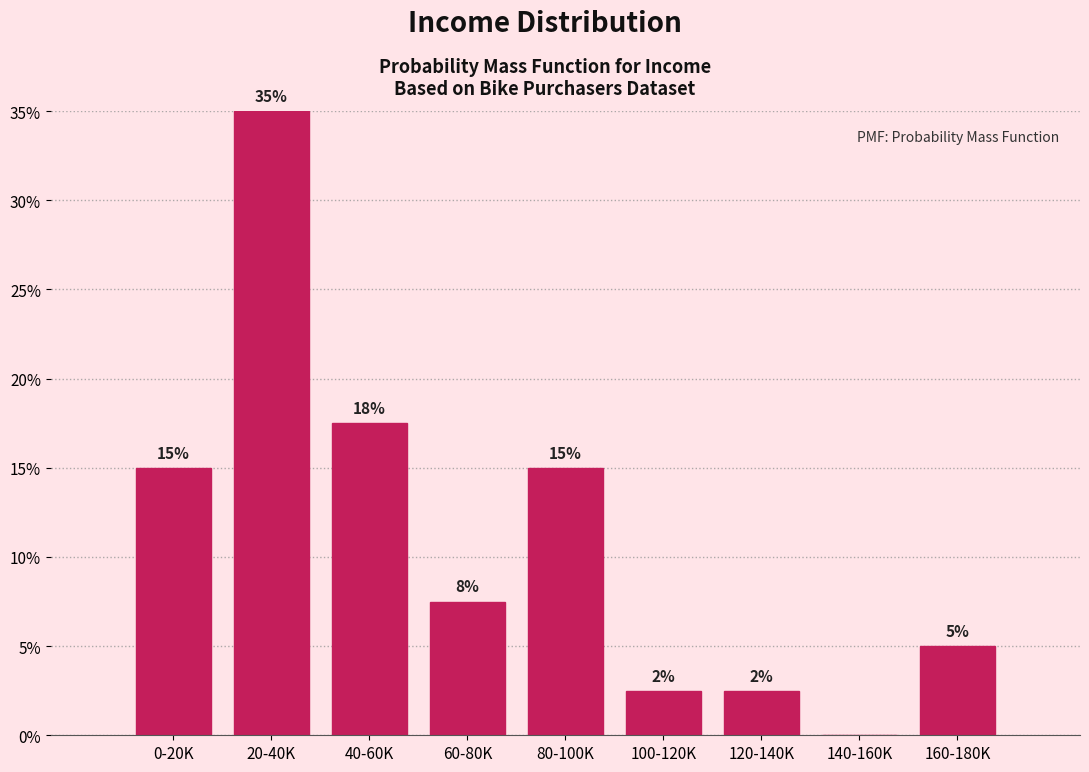

The chart shows a value of 13.3 at 60-80K. True or false?

False